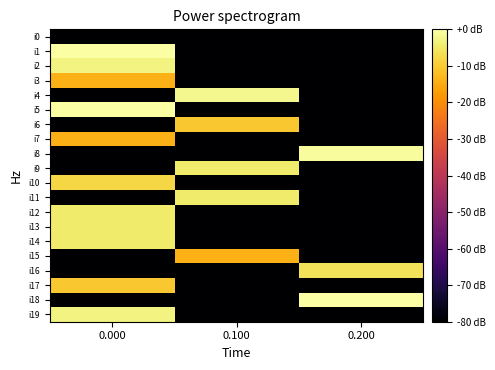

Reading right to left, list all the values displayed in this chart.

i0: 0.200=-80.0	0.100=-80.0	0.000=-80.0
i1: 0.200=-80.0	0.100=-80.0	0.000=0.0
i2: 0.200=-80.0	0.100=-80.0	0.000=-3.1
i3: 0.200=-80.0	0.100=-80.0	0.000=-14.0
i4: 0.200=-80.0	0.100=-1.9	0.000=-80.0
i5: 0.200=-80.0	0.100=-80.0	0.000=0.0
i6: 0.200=-80.0	0.100=-10.5	0.000=-80.0
i7: 0.200=-80.0	0.100=-80.0	0.000=-14.0
i8: 0.200=-0.9	0.100=-80.0	0.000=-80.0
i9: 0.200=-80.0	0.100=-4.4	0.000=-80.0
i10: 0.200=-80.0	0.100=-80.0	0.000=-8.0
i11: 0.200=-80.0	0.100=-4.4	0.000=-80.0
i12: 0.200=-80.0	0.100=-80.0	0.000=-4.4
i13: 0.200=-80.0	0.100=-80.0	0.000=-4.4
i14: 0.200=-80.0	0.100=-80.0	0.000=-4.4
i15: 0.200=-80.0	0.100=-14.0	0.000=-80.0
i16: 0.200=-6.0	0.100=-80.0	0.000=-80.0
i17: 0.200=-80.0	0.100=-80.0	0.000=-10.5
i18: 0.200=0.0	0.100=-80.0	0.000=-80.0
i19: 0.200=-80.0	0.100=-80.0	0.000=-3.1